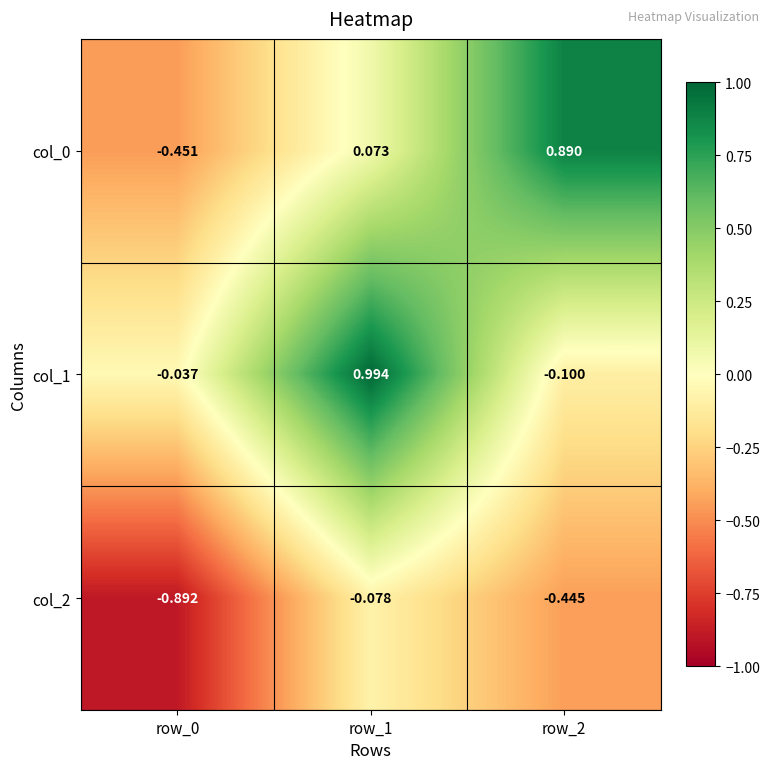

Is the value of col_0 at row_2 greater than the value of col_2 at row_0?

Yes